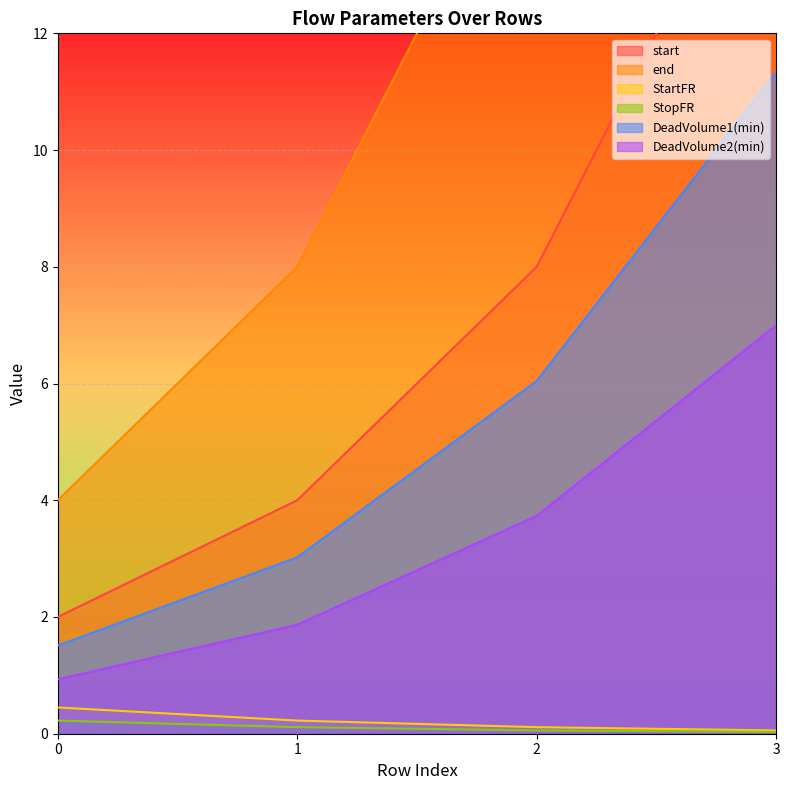

Does the chart display data point markers on the line(s)?

No